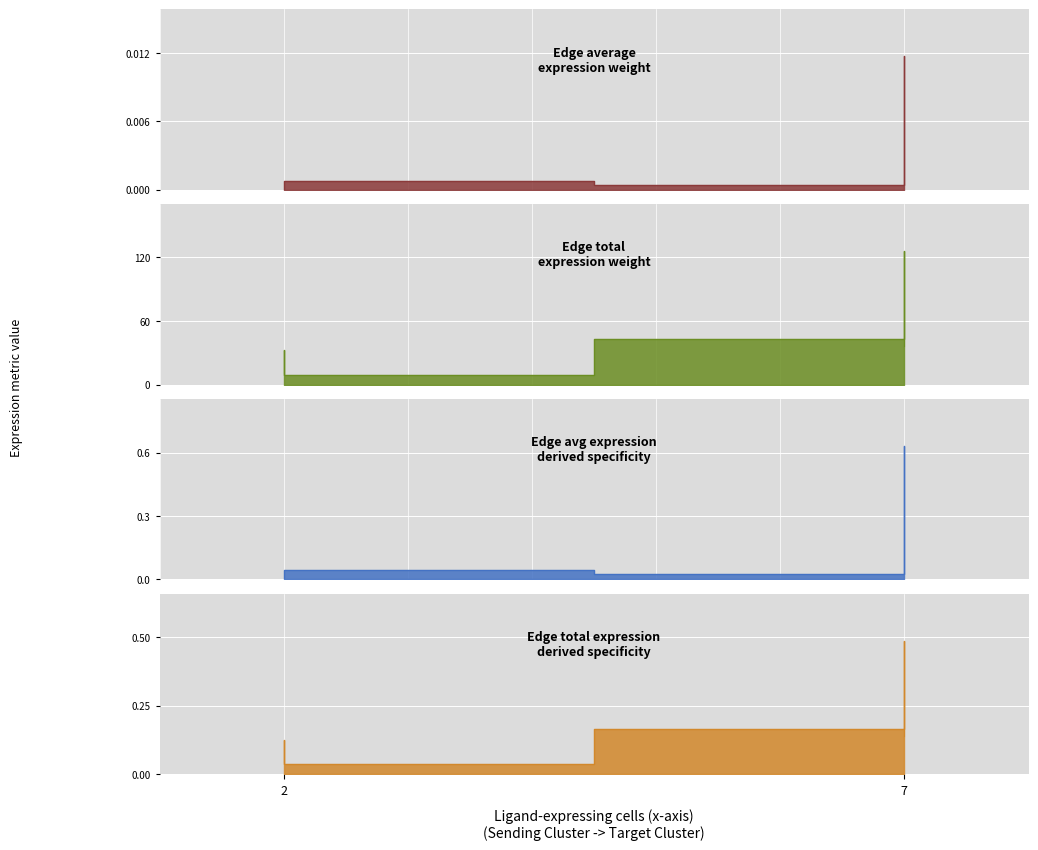

Is the value of Edge total expression derived specificity at 2 greater than the value of Edge avg expression derived specificity at 2?

Yes